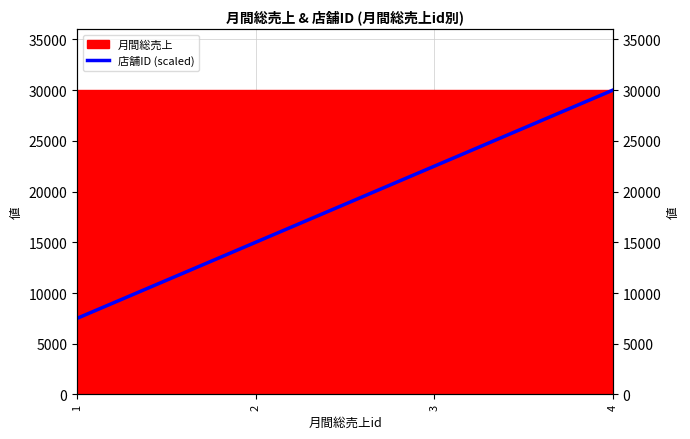

Does the chart display data point markers on the line(s)?

No